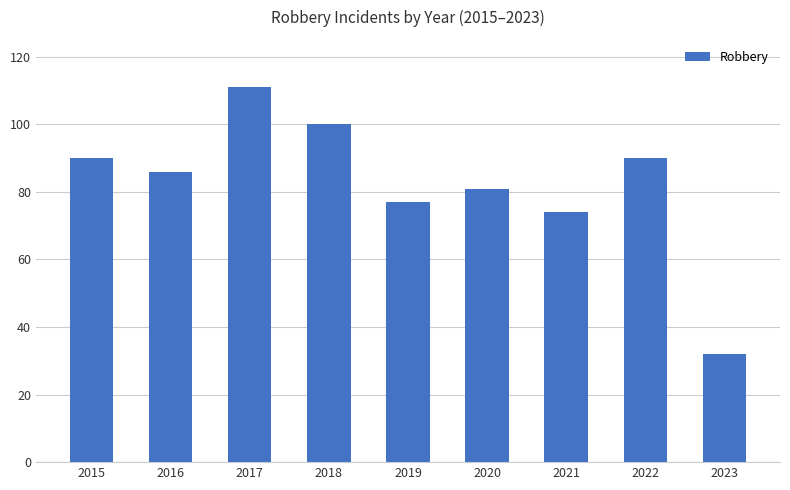

The chart shows a value of 167 at 2017. True or false?

False